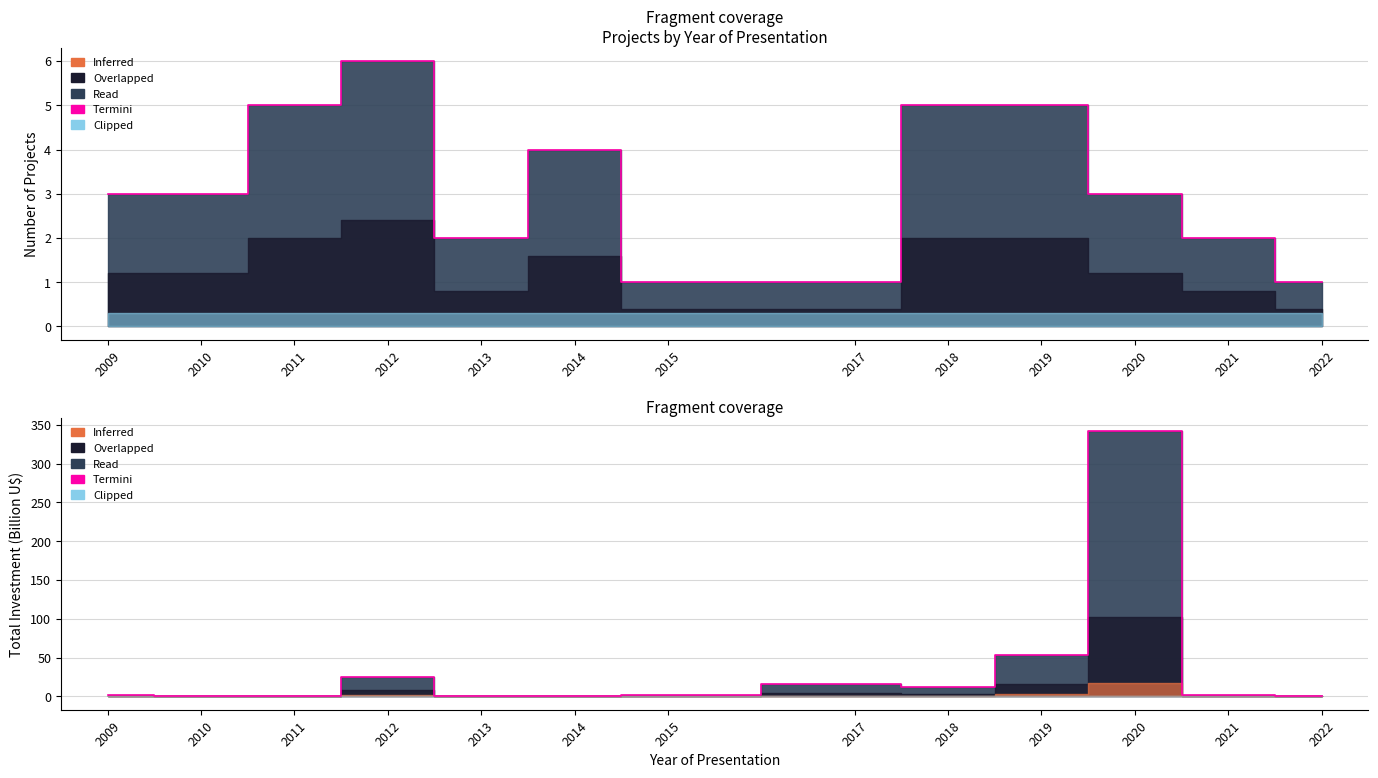

Does the chart have visible grid lines?

Yes